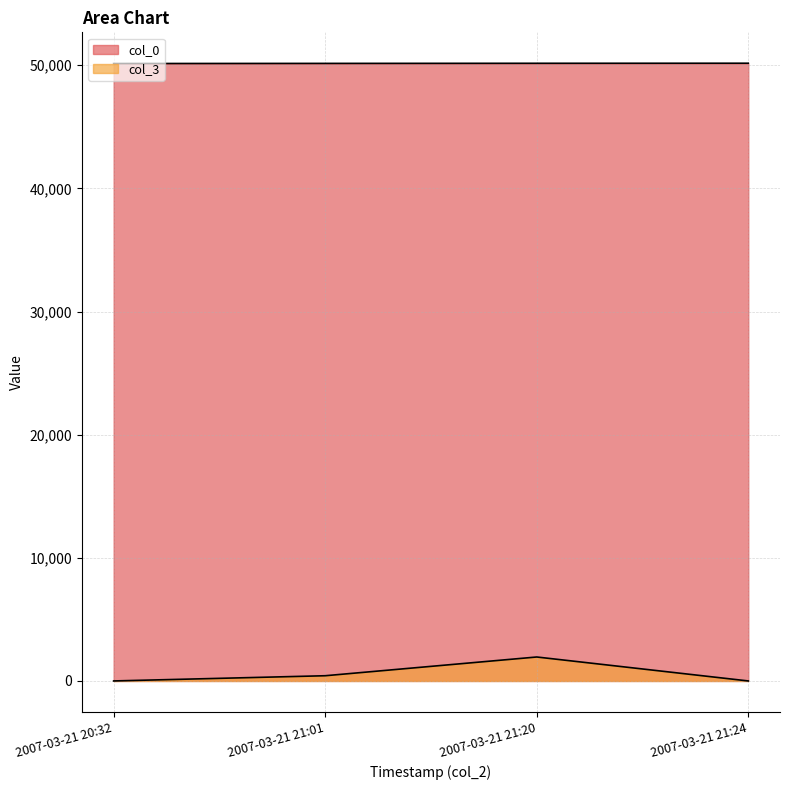

Reading left to right, what are all the values shown in this chart?

col_0: 2007-03-21 20:32=50142	2007-03-21 21:01=50152	2007-03-21 21:20=50161	2007-03-21 21:24=50166
col_3: 2007-03-21 20:32=2	2007-03-21 21:01=425	2007-03-21 21:20=1947	2007-03-21 21:24=2